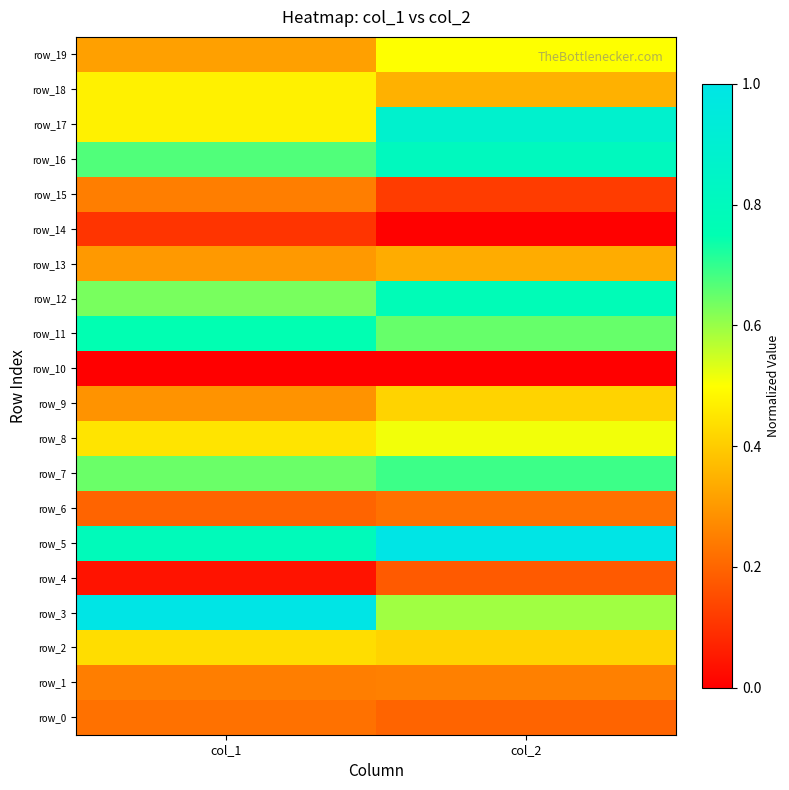

Count the row_1 values in the range 0 to 1.

2